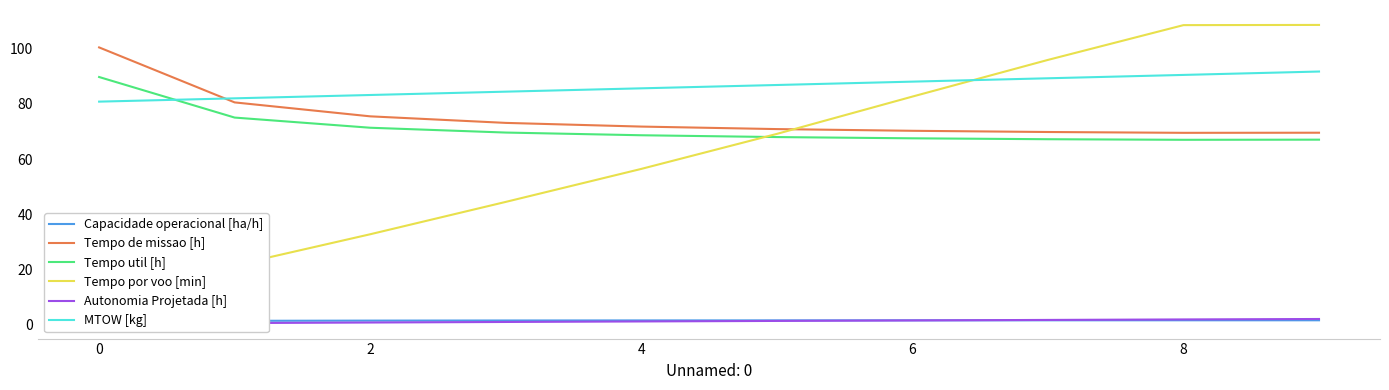

How many data points in Autonomia Projetada [h] are above 1?

6